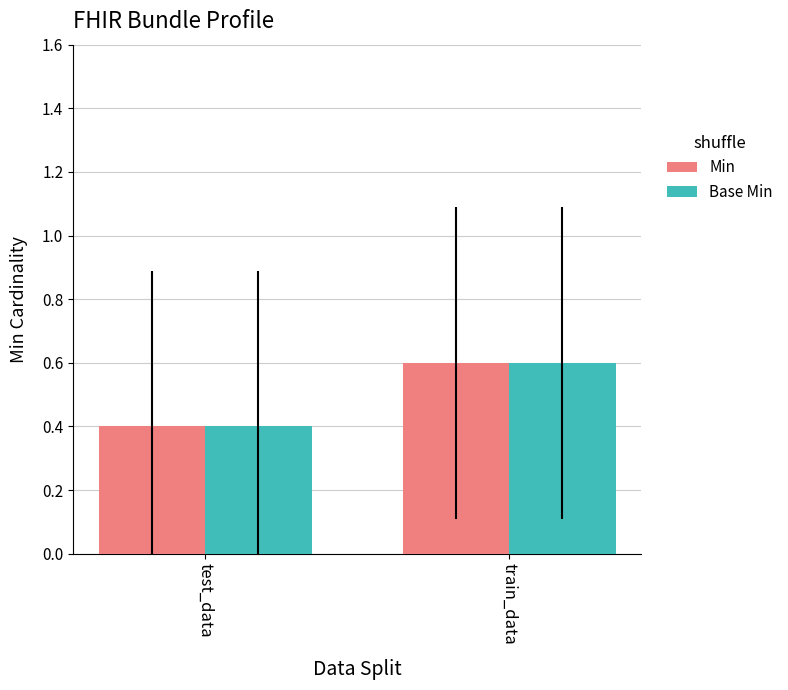

How many bars are there in each group?

2